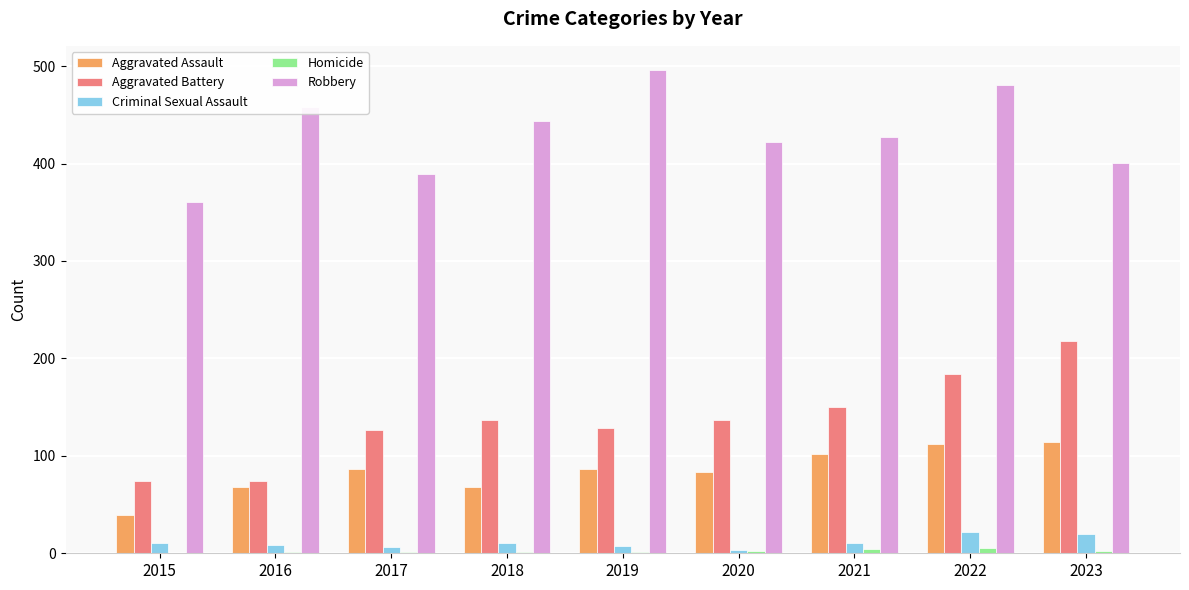

Which series has the largest total across all categories?

Robbery